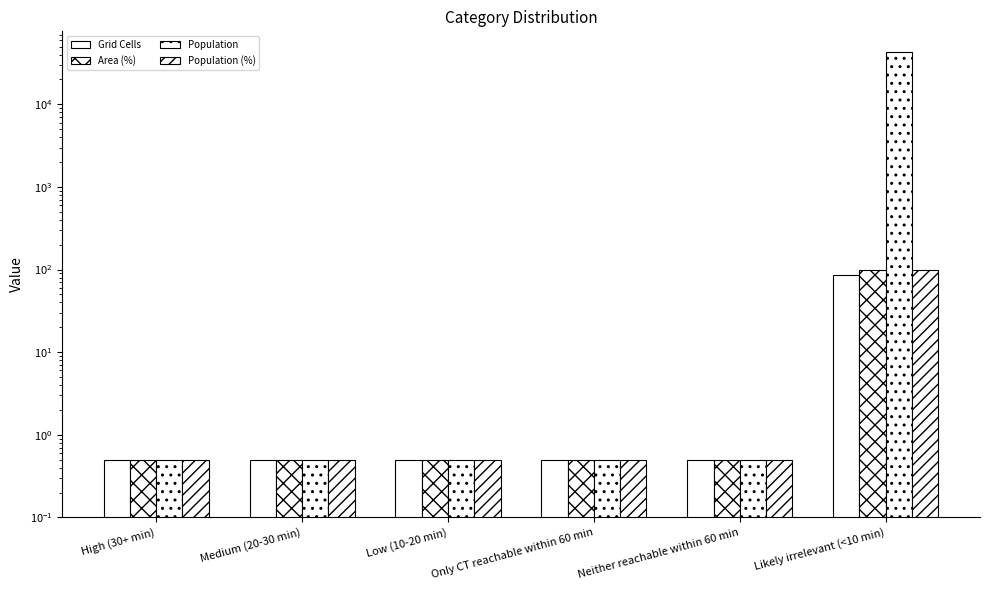

Reading right to left, transcribe all the data shown in this chart.

Grid Cells: 86.0	0.5	0.5	0.5	0.5	0.5
Area (%): 100.0	0.5	0.5	0.5	0.5	0.5
Population: 43316.0	0.5	0.5	0.5	0.5	0.5
Population (%): 100.0	0.5	0.5	0.5	0.5	0.5